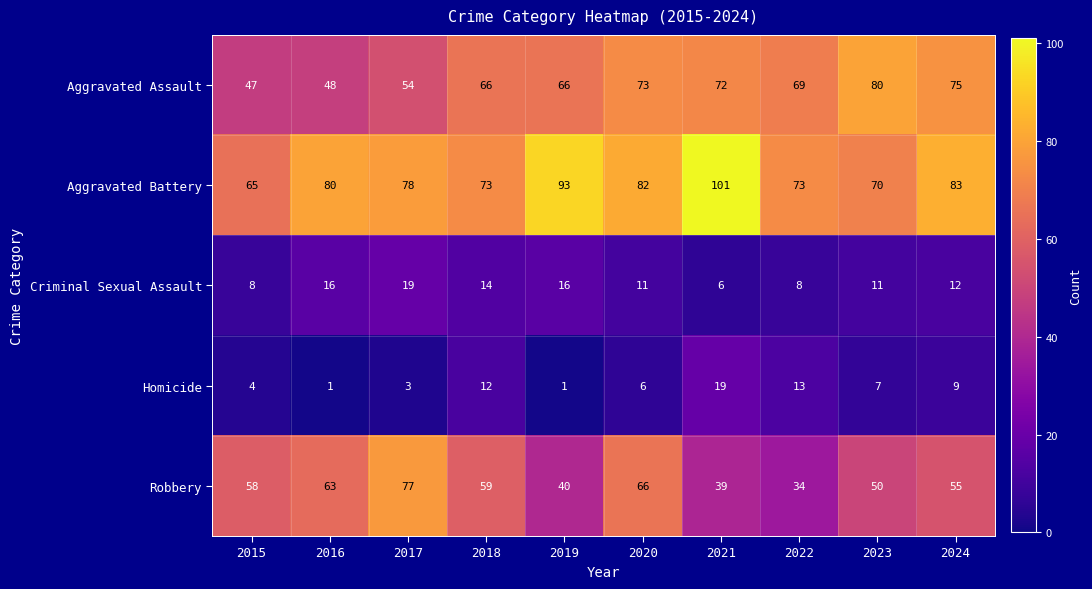

At 2023, list the series in order from smallest to largest.

Homicide, Criminal Sexual Assault, Robbery, Aggravated Battery, Aggravated Assault